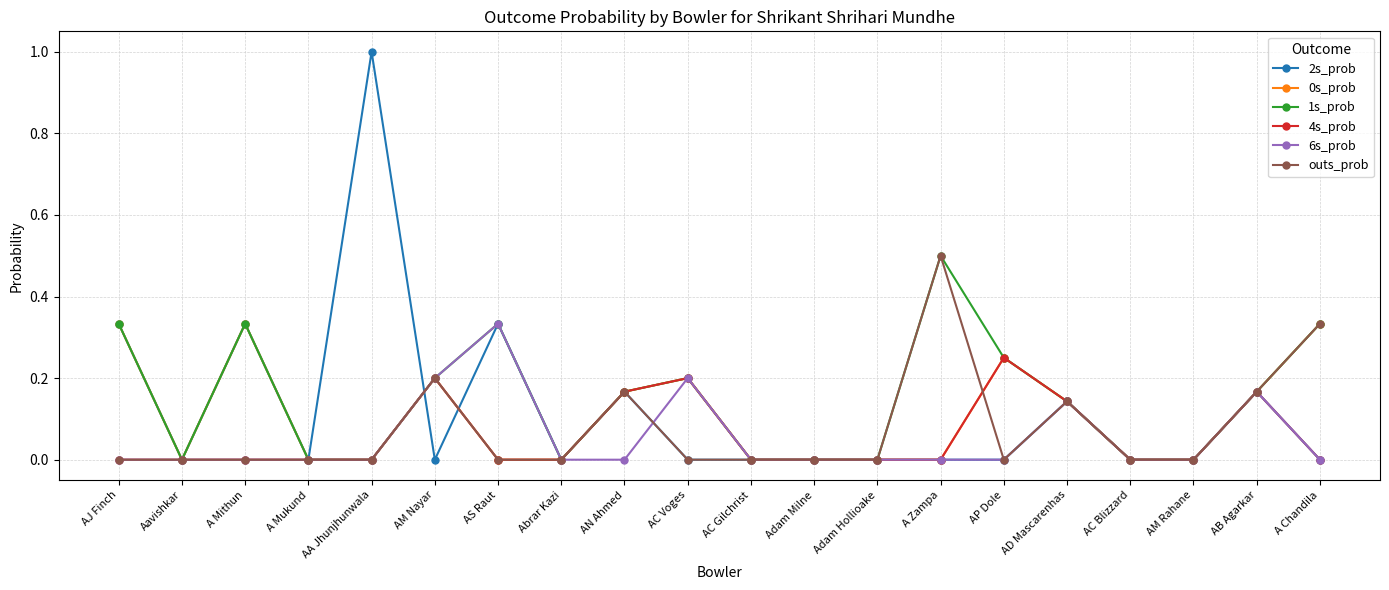

True or false: 4s_prob has more than 2 interior local peaks.

True